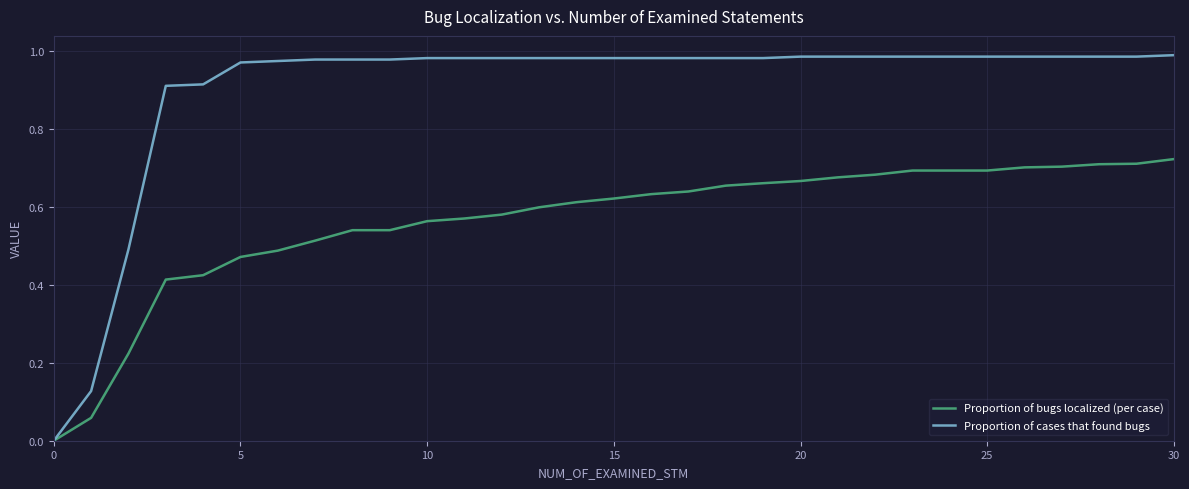

Which series has the largest range (max minus min)?

Proportion of cases that found bugs